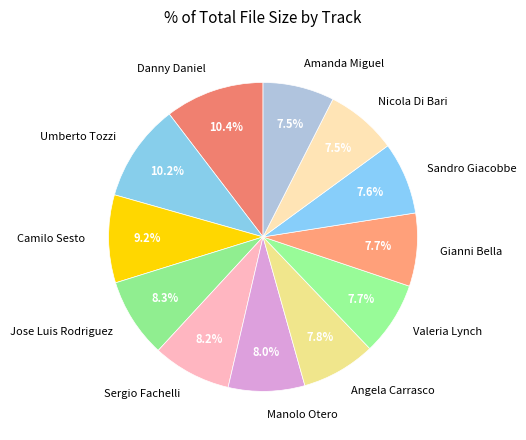

To the nearest percent, what percentage of the pie is Sandro Giacobbe?

8%